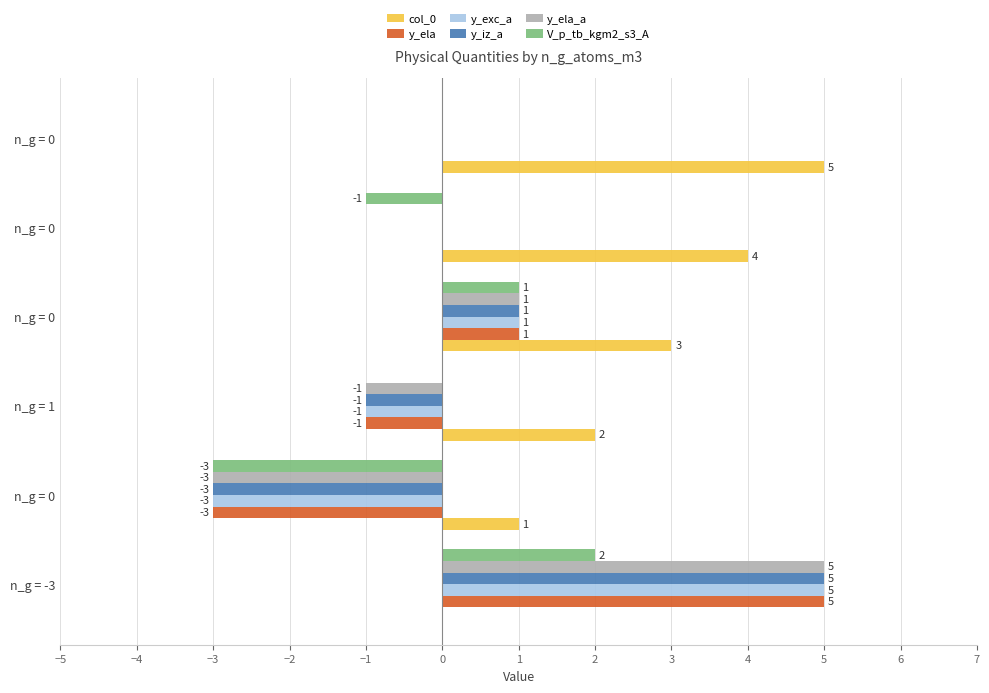

Count the number of categories in the chart.

6